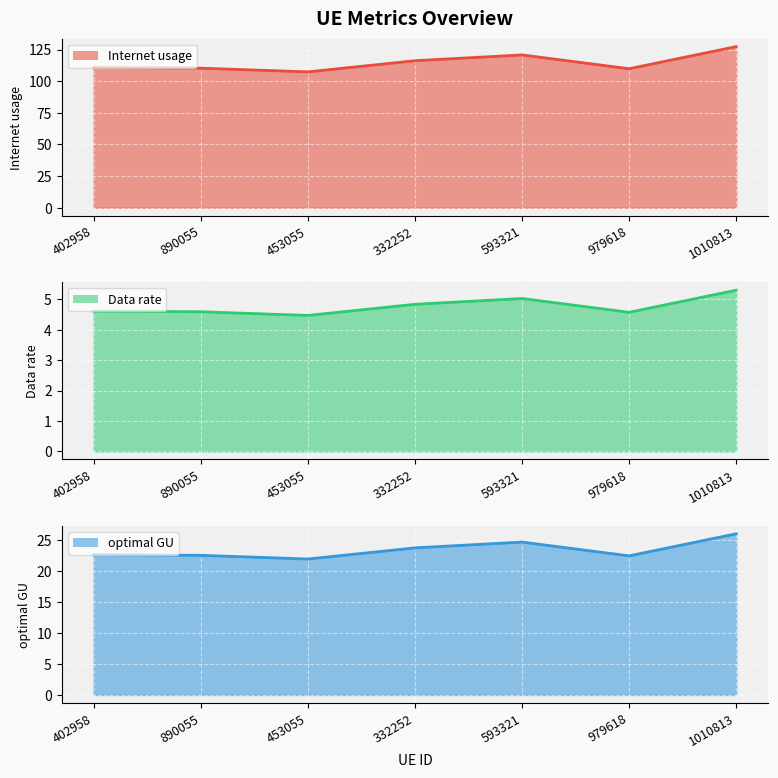

Reading right to left, what are all the values shown in this chart?

Internet usage line: 127.3	109.9	120.8	116.2	107.4	110.3	110.8
Data rate line: 5.3	4.6	5.0	4.8	4.5	4.6	4.6
optimal GU line: 26.0	22.4	24.7	23.7	21.9	22.5	22.6